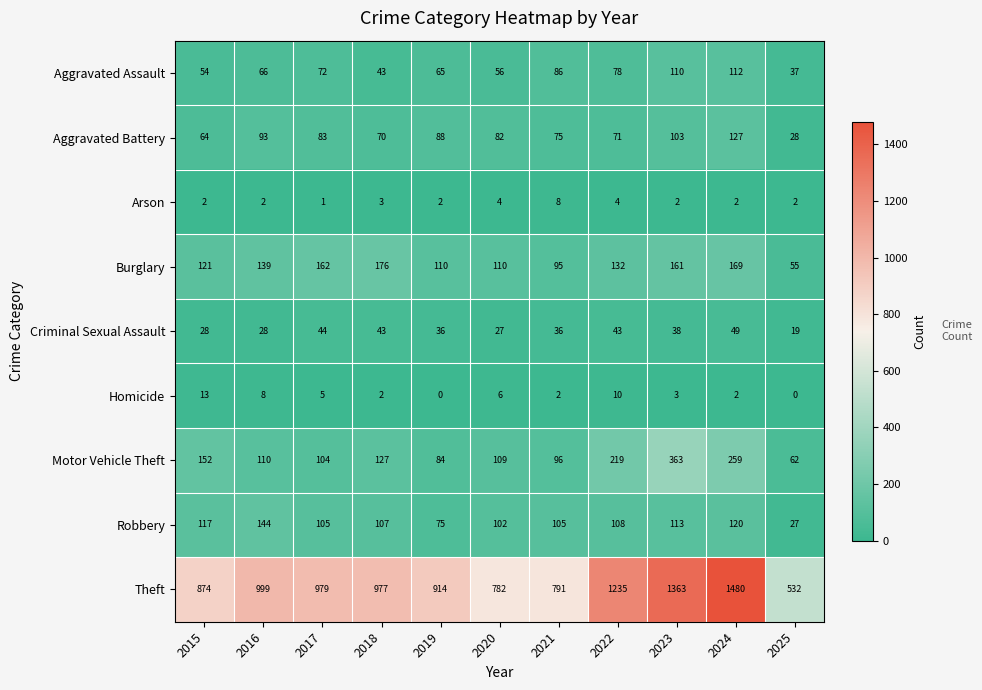

What is the maximum value for Arson?

8